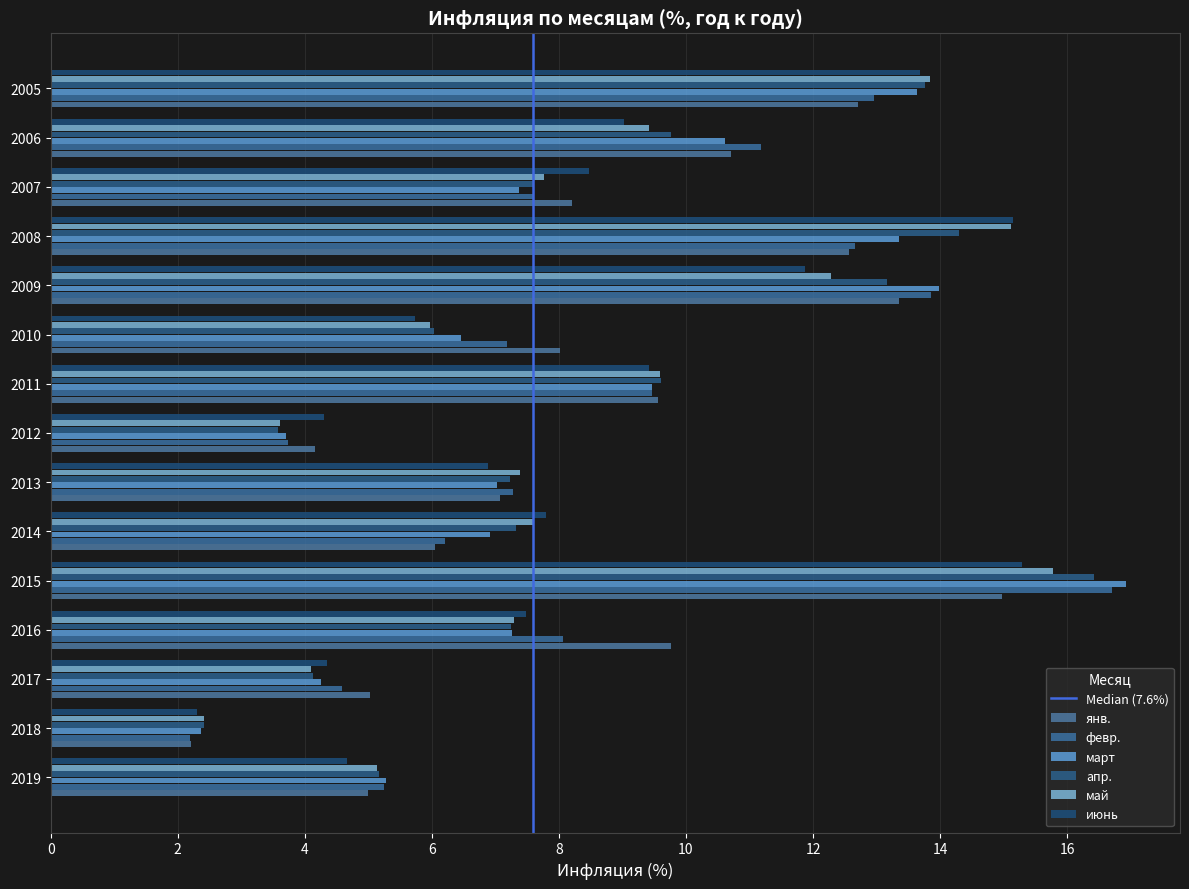

The март series shows 10.6 at 2006. True or false?

True